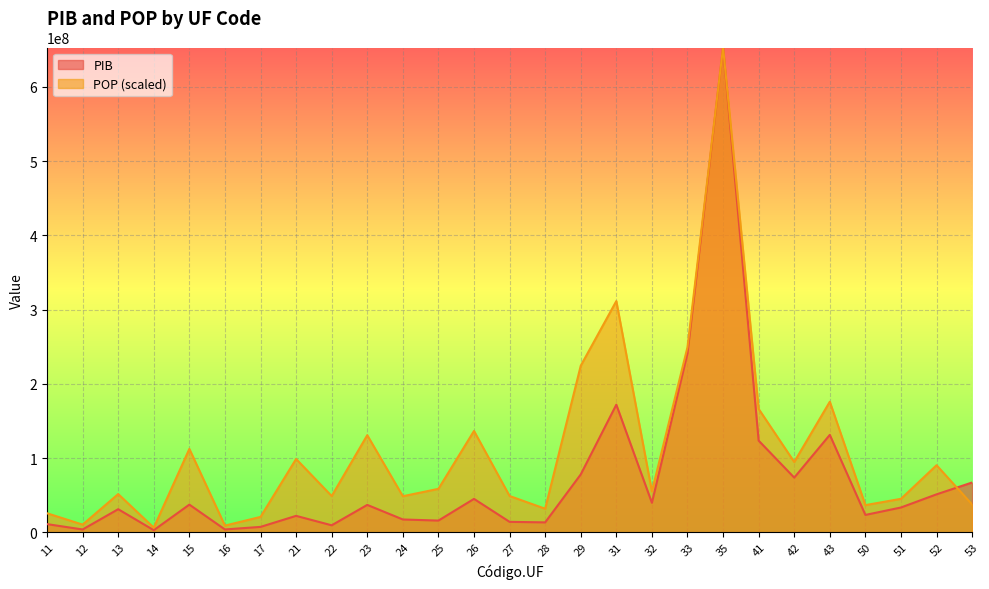

What is the highest value of the POP series?

652955557.5